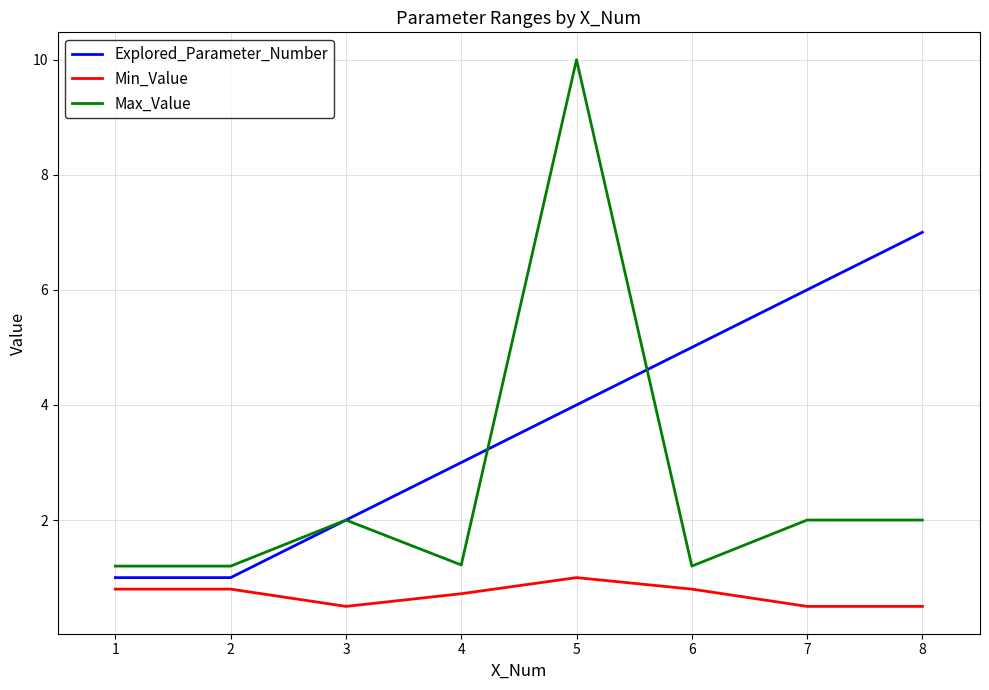

What are all the series names shown in the legend?

Explored_Parameter_Number, Min_Value, Max_Value